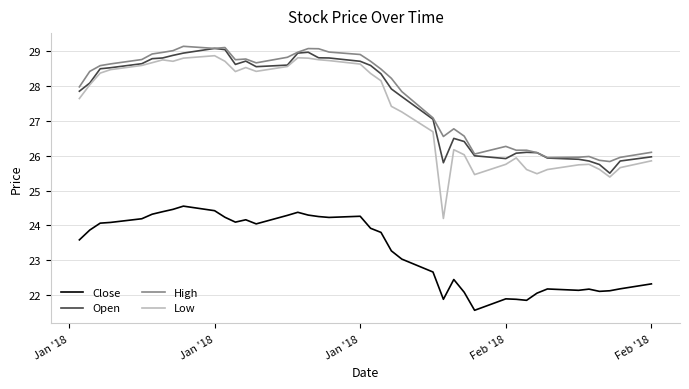

True or false: Close and Low cross at least once.

False